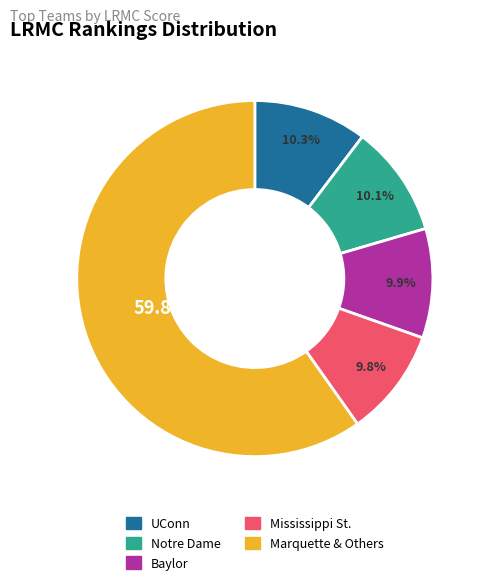

How many slices are in this pie chart?

5